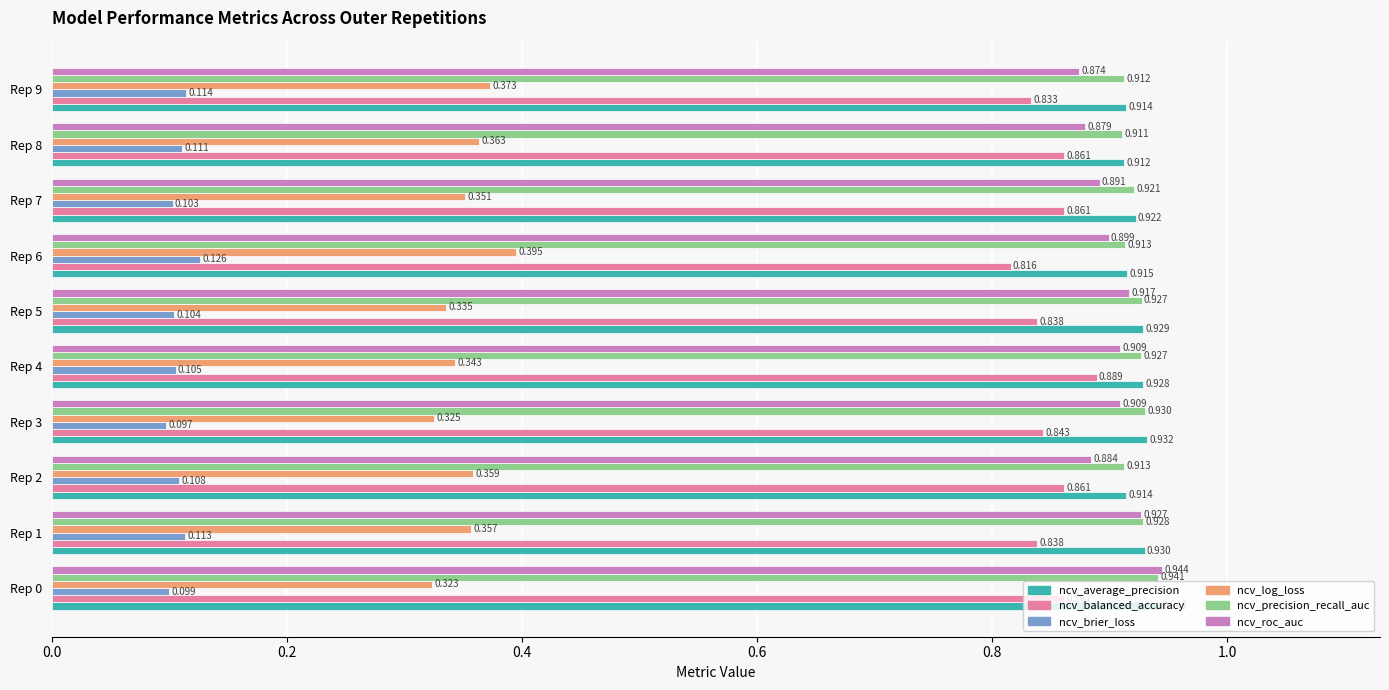

Is the value of ncv_log_loss at Rep 8 greater than the value of ncv_average_precision at Rep 3?

No